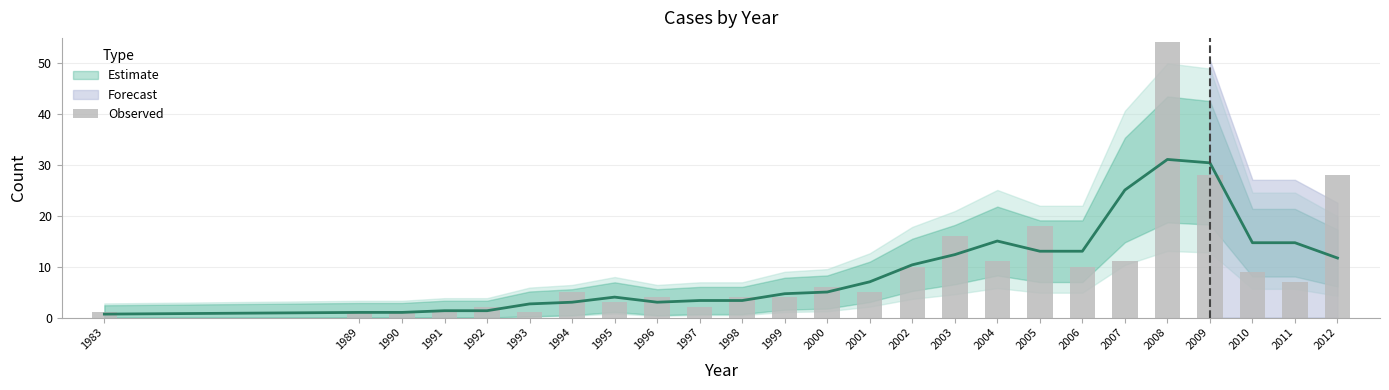

What is the value of the 7th bar from the left?

5